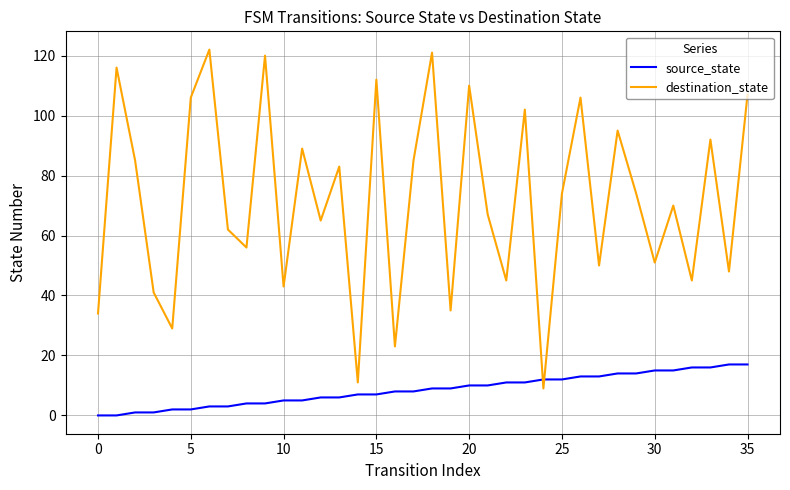

Which series has the widest spread of values?

destination_state